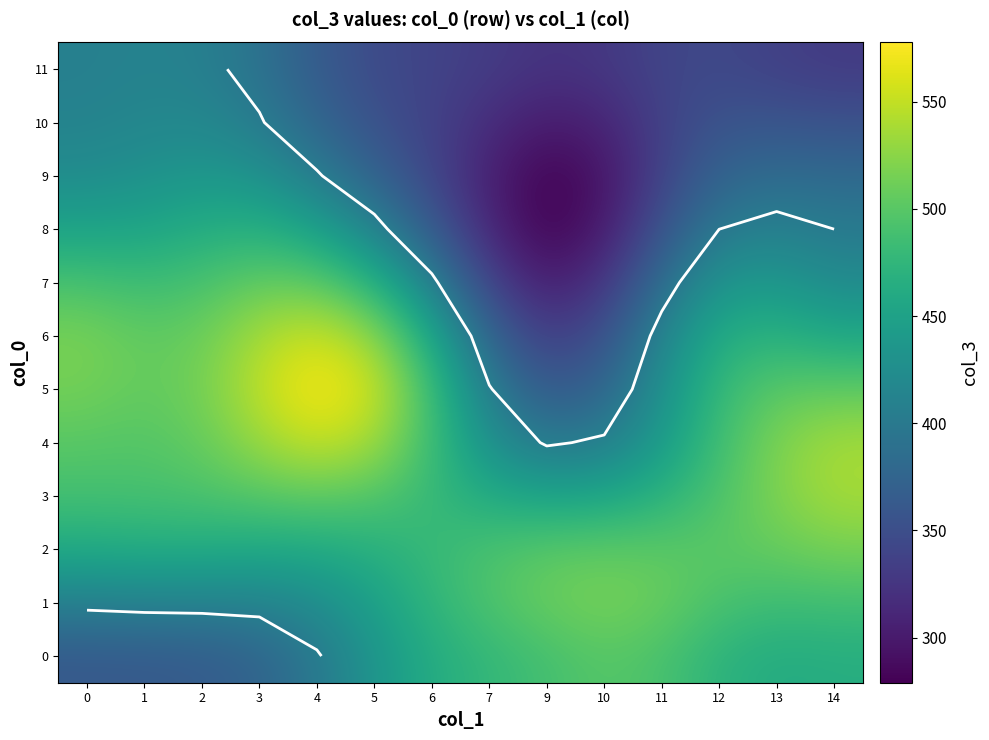

True or false: row_0 has a value of 463.1 at 6.

True